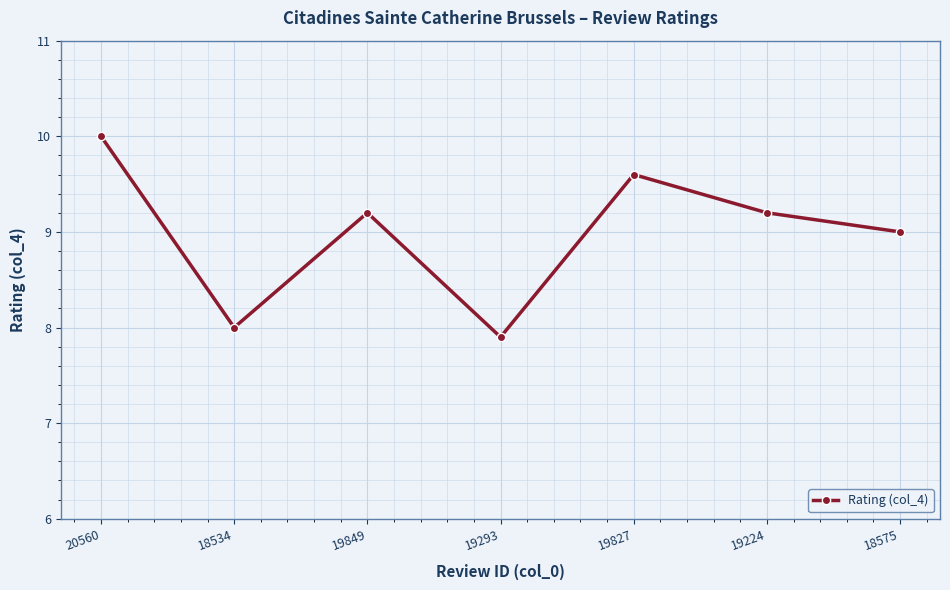

Is it true that the value at 19293 is 7.9?

True